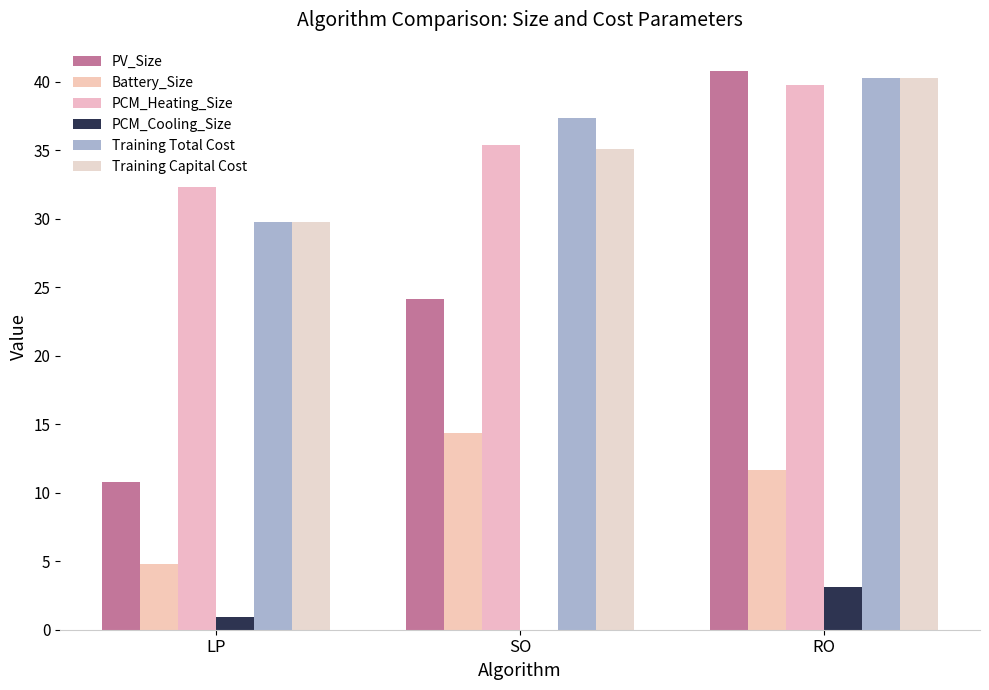

What is the label of the 1st bar from the left?

LP